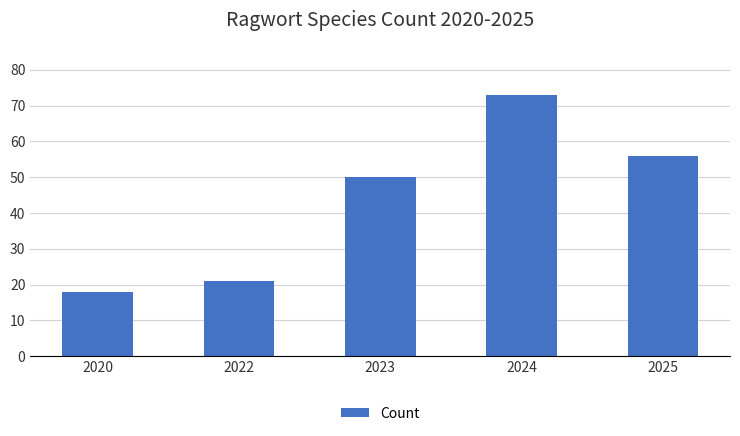

Reading left to right, extract all data points from this chart.

18	21	50	73	56